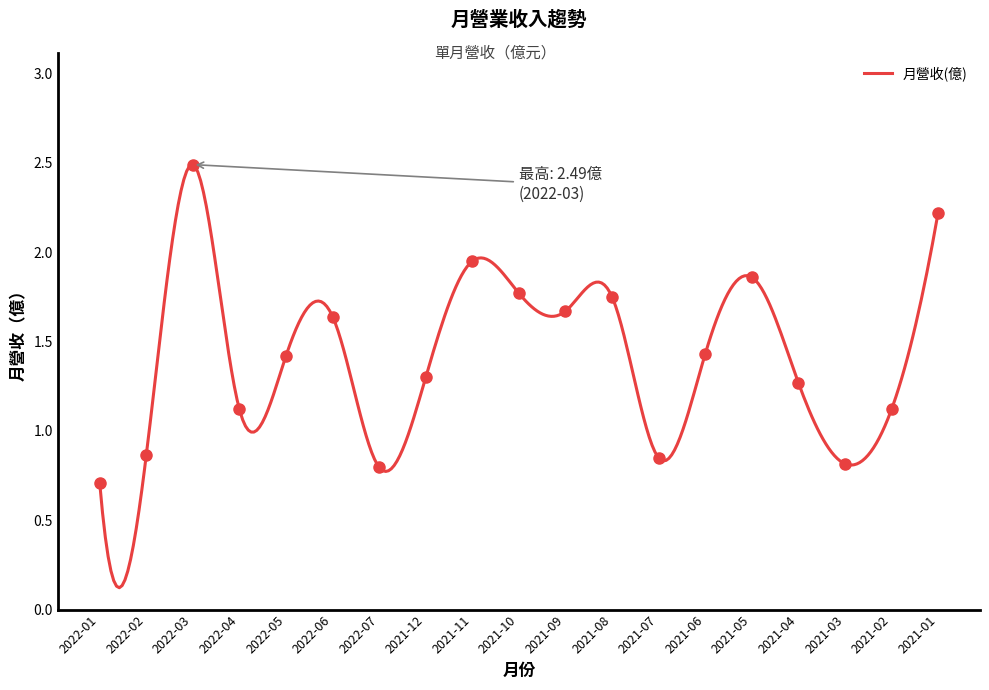

How many values are below 1?

5